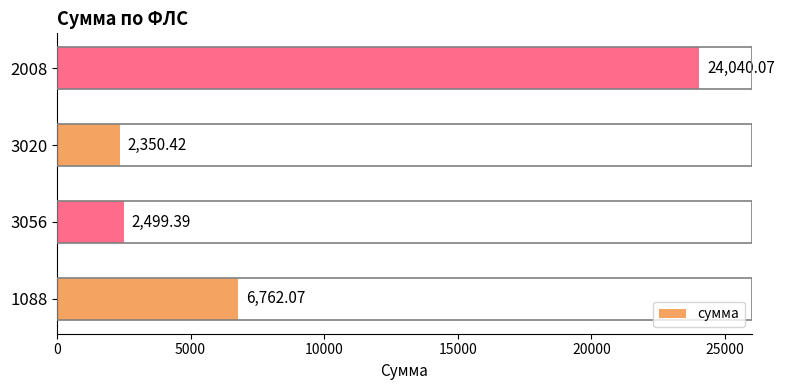

What is the greatest value displayed?

24040.1